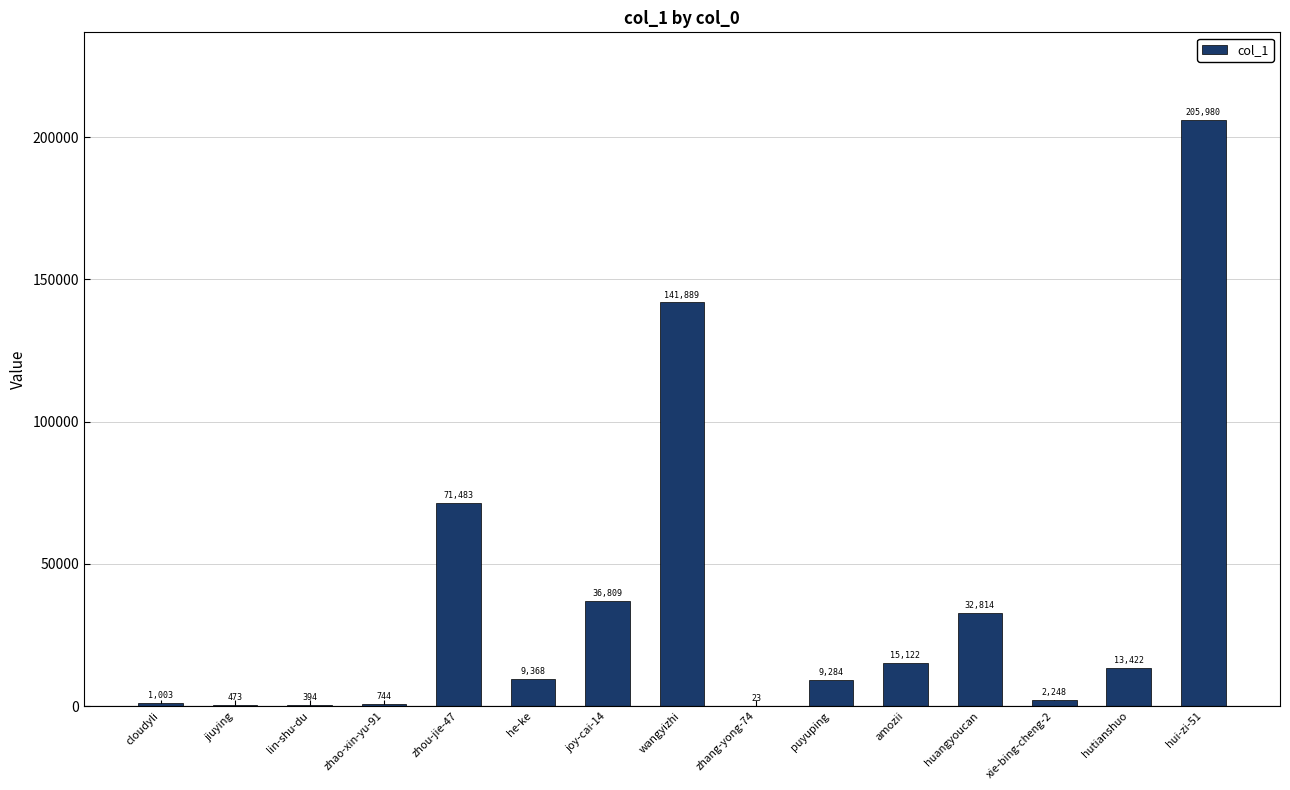

What is the change in value from he-ke to xie-bing-cheng-2?

-7120